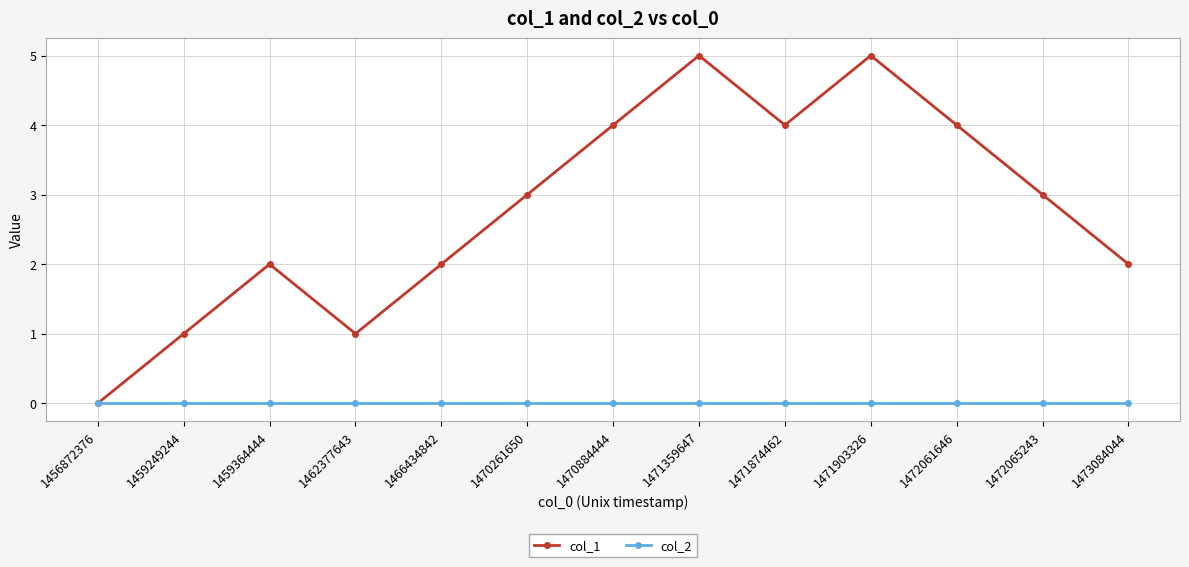

What is the spread (max minus min) of values at 1471874462?

4